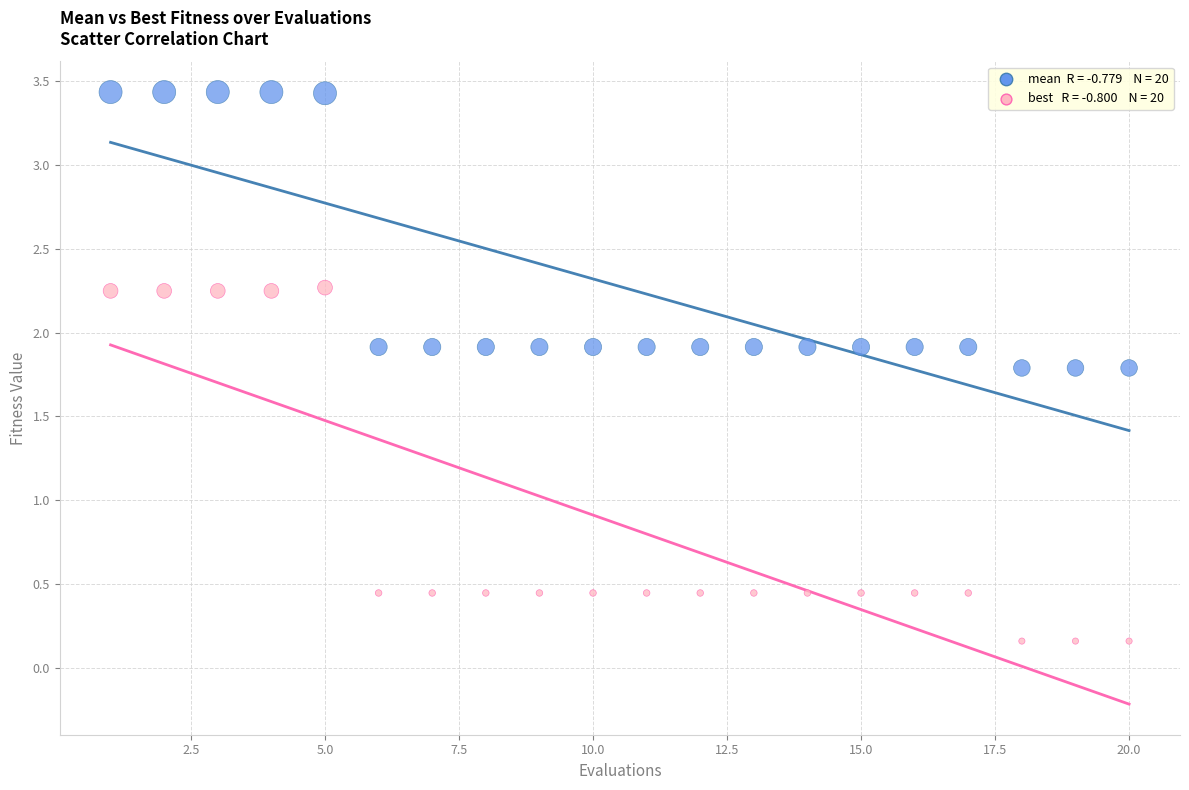

Across all data points, what is the range of Y values (max minus min)?

3.3